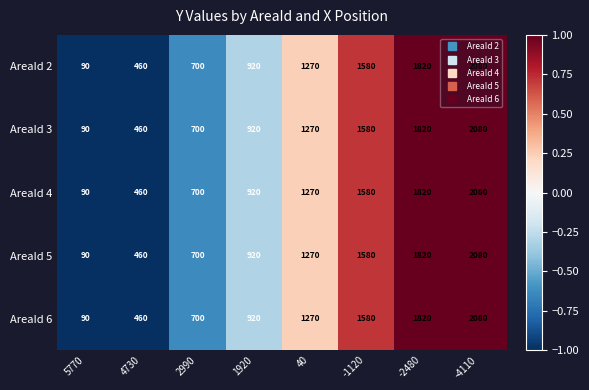

How many data points does each series have?

8